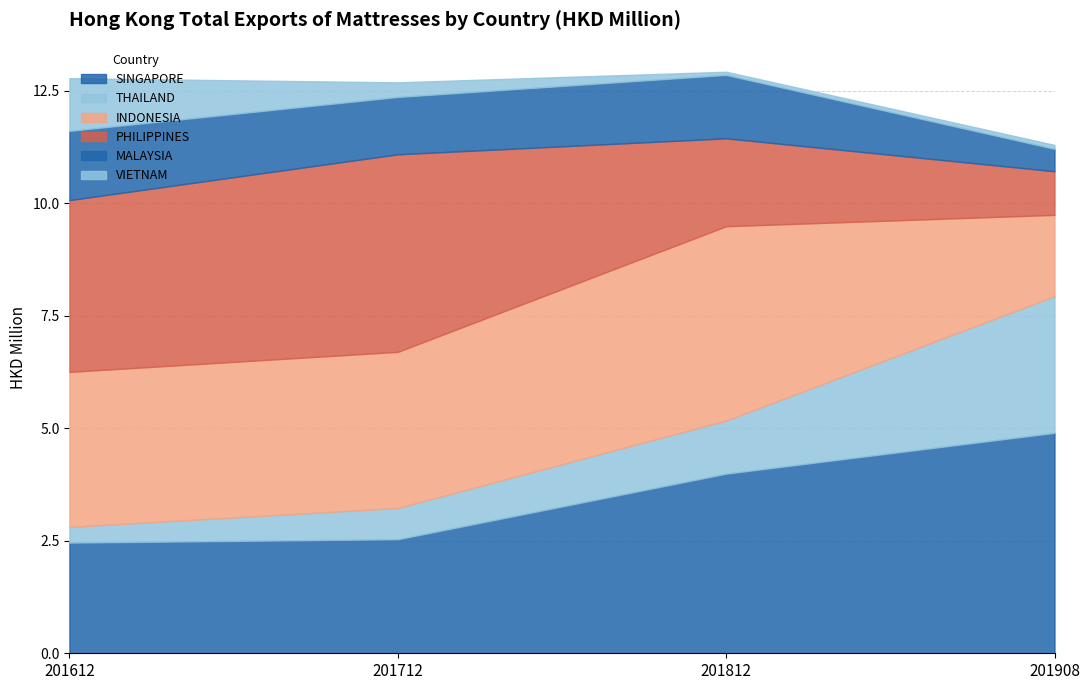

Between MALAYSIA and THAILAND, which is larger?

MALAYSIA